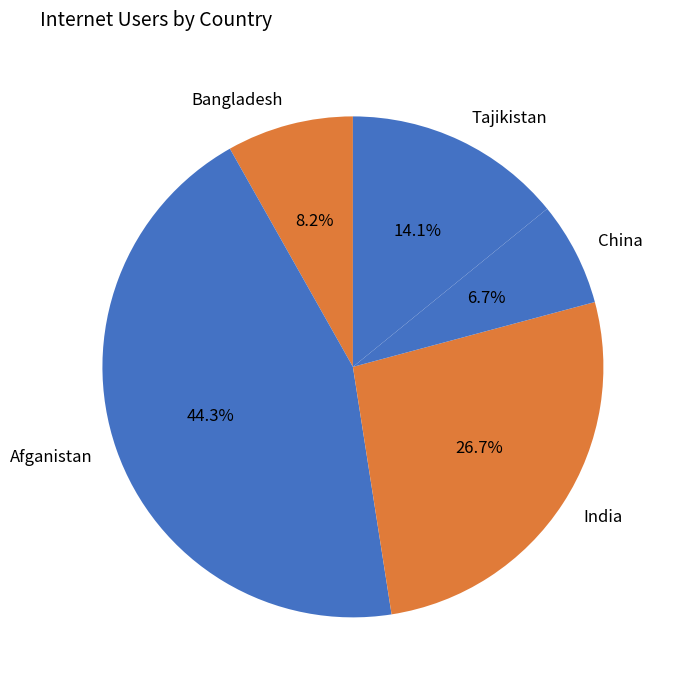

To the nearest percent, what is the combined percentage of Bangladesh and Afganistan?

52%